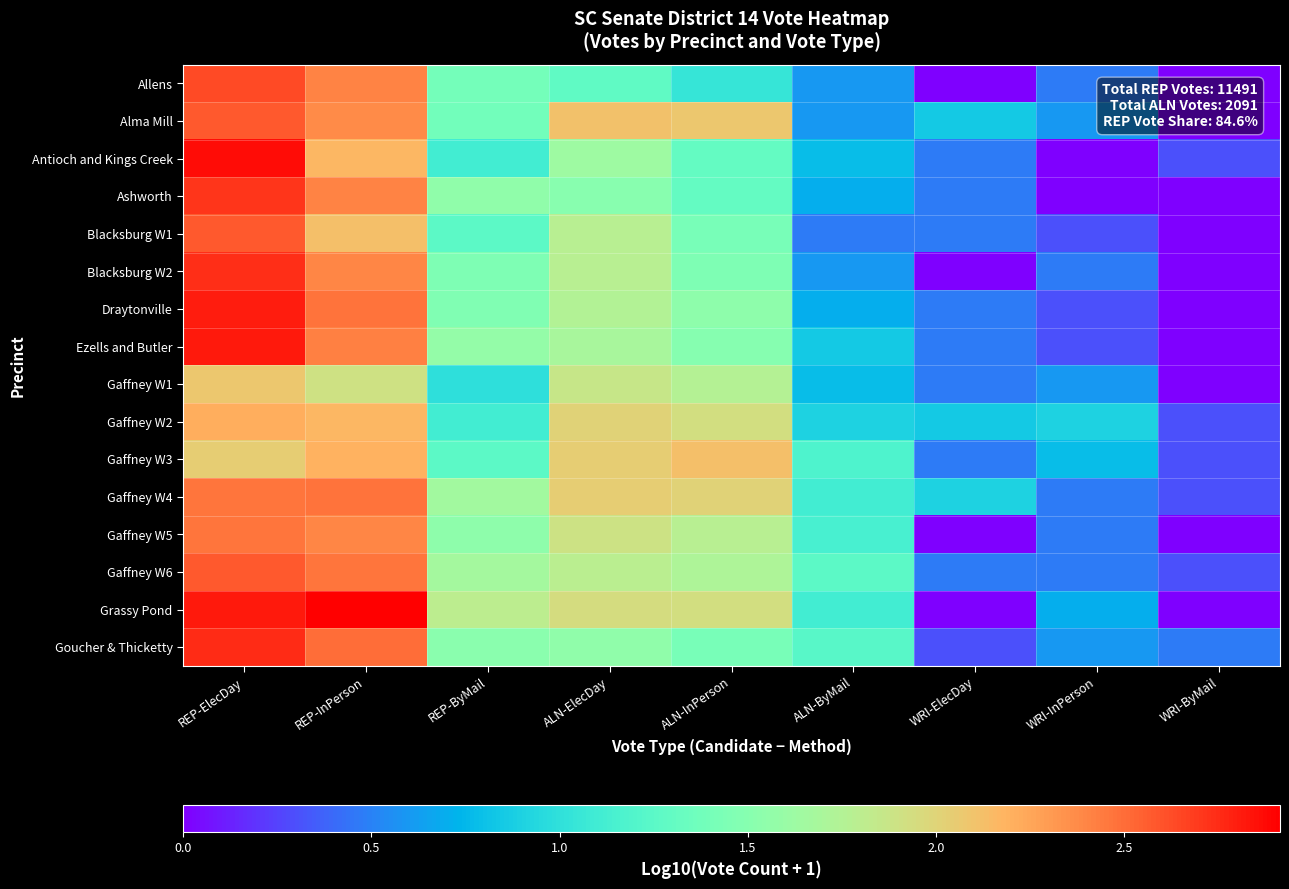

Reading left to right, what are all the values shown in this chart?

Allens: REP-ElecDay=2.6	REP-InPerson=2.4	REP-ByMail=1.4	ALN-ElecDay=1.3	ALN-InPerson=1.0	ALN-ByMail=0.6	WRI-ElecDay=0.0	WRI-InPerson=0.5	WRI-ByMail=0.0
Alma Mill: REP-ElecDay=2.6	REP-InPerson=2.4	REP-ByMail=1.4	ALN-ElecDay=2.1	ALN-InPerson=2.1	ALN-ByMail=0.6	WRI-ElecDay=0.8	WRI-InPerson=0.6	WRI-ByMail=0.0
Antioch and Kings Creek: REP-ElecDay=2.9	REP-InPerson=2.2	REP-ByMail=1.1	ALN-ElecDay=1.6	ALN-InPerson=1.3	ALN-ByMail=0.8	WRI-ElecDay=0.5	WRI-InPerson=0.0	WRI-ByMail=0.3
Ashworth: REP-ElecDay=2.7	REP-InPerson=2.4	REP-ByMail=1.6	ALN-ElecDay=1.5	ALN-InPerson=1.3	ALN-ByMail=0.7	WRI-ElecDay=0.5	WRI-InPerson=0.0	WRI-ByMail=0.0
Blacksburg W1: REP-ElecDay=2.6	REP-InPerson=2.1	REP-ByMail=1.3	ALN-ElecDay=1.8	ALN-InPerson=1.4	ALN-ByMail=0.5	WRI-ElecDay=0.5	WRI-InPerson=0.3	WRI-ByMail=0.0
Blacksburg W2: REP-ElecDay=2.7	REP-InPerson=2.4	REP-ByMail=1.4	ALN-ElecDay=1.8	ALN-InPerson=1.4	ALN-ByMail=0.6	WRI-ElecDay=0.0	WRI-InPerson=0.5	WRI-ByMail=0.0
Draytonville: REP-ElecDay=2.8	REP-InPerson=2.5	REP-ByMail=1.5	ALN-ElecDay=1.7	ALN-InPerson=1.5	ALN-ByMail=0.7	WRI-ElecDay=0.5	WRI-InPerson=0.3	WRI-ByMail=0.0
Ezells and Butler: REP-ElecDay=2.8	REP-InPerson=2.4	REP-ByMail=1.6	ALN-ElecDay=1.7	ALN-InPerson=1.5	ALN-ByMail=0.8	WRI-ElecDay=0.5	WRI-InPerson=0.3	WRI-ByMail=0.0
Gaffney W1: REP-ElecDay=2.1	REP-InPerson=1.9	REP-ByMail=1.0	ALN-ElecDay=1.9	ALN-InPerson=1.8	ALN-ByMail=0.8	WRI-ElecDay=0.5	WRI-InPerson=0.6	WRI-ByMail=0.0
Gaffney W2: REP-ElecDay=2.2	REP-InPerson=2.2	REP-ByMail=1.1	ALN-ElecDay=2.0	ALN-InPerson=1.9	ALN-ByMail=0.9	WRI-ElecDay=0.8	WRI-InPerson=0.9	WRI-ByMail=0.3
Gaffney W3: REP-ElecDay=2.0	REP-InPerson=2.2	REP-ByMail=1.3	ALN-ElecDay=2.0	ALN-InPerson=2.1	ALN-ByMail=1.2	WRI-ElecDay=0.5	WRI-InPerson=0.8	WRI-ByMail=0.3
Gaffney W4: REP-ElecDay=2.5	REP-InPerson=2.5	REP-ByMail=1.7	ALN-ElecDay=2.0	ALN-InPerson=2.0	ALN-ByMail=1.1	WRI-ElecDay=0.9	WRI-InPerson=0.5	WRI-ByMail=0.3
Gaffney W5: REP-ElecDay=2.5	REP-InPerson=2.4	REP-ByMail=1.5	ALN-ElecDay=1.9	ALN-InPerson=1.8	ALN-ByMail=1.1	WRI-ElecDay=0.0	WRI-InPerson=0.5	WRI-ByMail=0.0
Gaffney W6: REP-ElecDay=2.6	REP-InPerson=2.5	REP-ByMail=1.7	ALN-ElecDay=1.8	ALN-InPerson=1.7	ALN-ByMail=1.3	WRI-ElecDay=0.5	WRI-InPerson=0.5	WRI-ByMail=0.3
Grassy Pond: REP-ElecDay=2.8	REP-InPerson=2.9	REP-ByMail=1.8	ALN-ElecDay=1.9	ALN-InPerson=1.9	ALN-ByMail=1.1	WRI-ElecDay=0.0	WRI-InPerson=0.7	WRI-ByMail=0.0
Goucher & Thicketty: REP-ElecDay=2.8	REP-InPerson=2.5	REP-ByMail=1.5	ALN-ElecDay=1.6	ALN-InPerson=1.4	ALN-ByMail=1.2	WRI-ElecDay=0.3	WRI-InPerson=0.6	WRI-ByMail=0.5